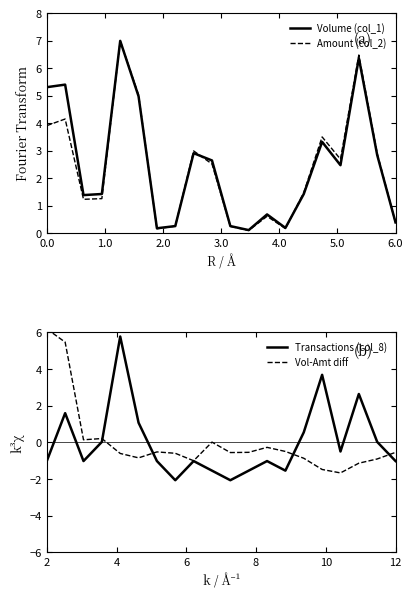

At which label does Transactions (col_8) reach its minimum?

7